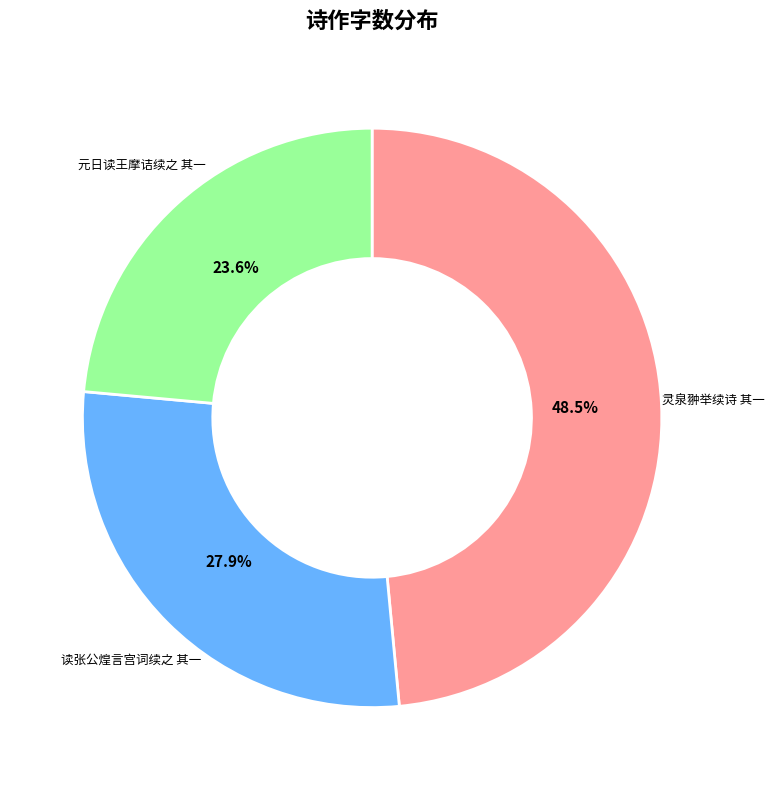

Do 读张公煌言宫词续之 其一 and 灵泉翀举续诗 其一 together represent more than half of the pie?

Yes